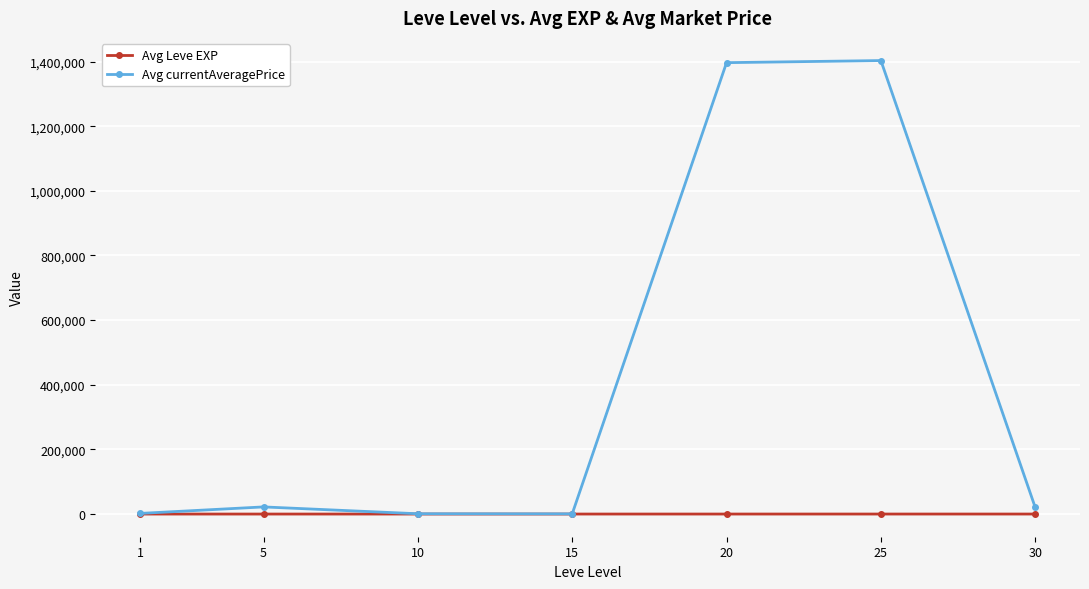

Rank the series by their average value, from highest to lowest.

Avg currentAveragePrice, Avg Leve EXP